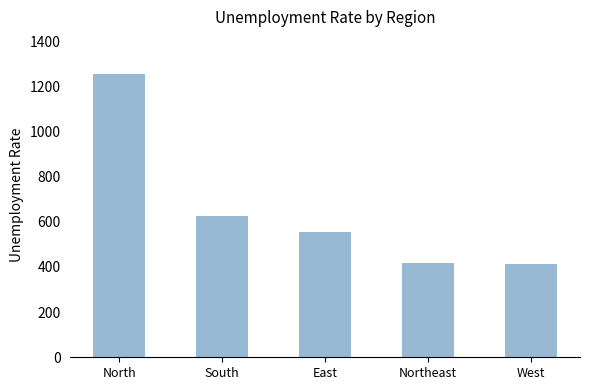

What is the difference between the values at East and Northeast?

140.5